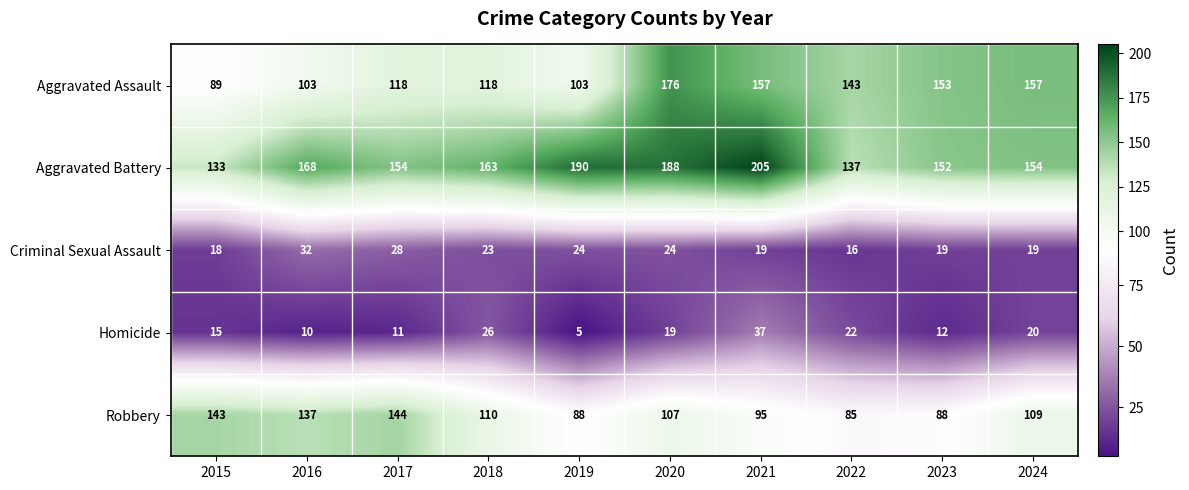

What is the total value across all series at 2019?

410